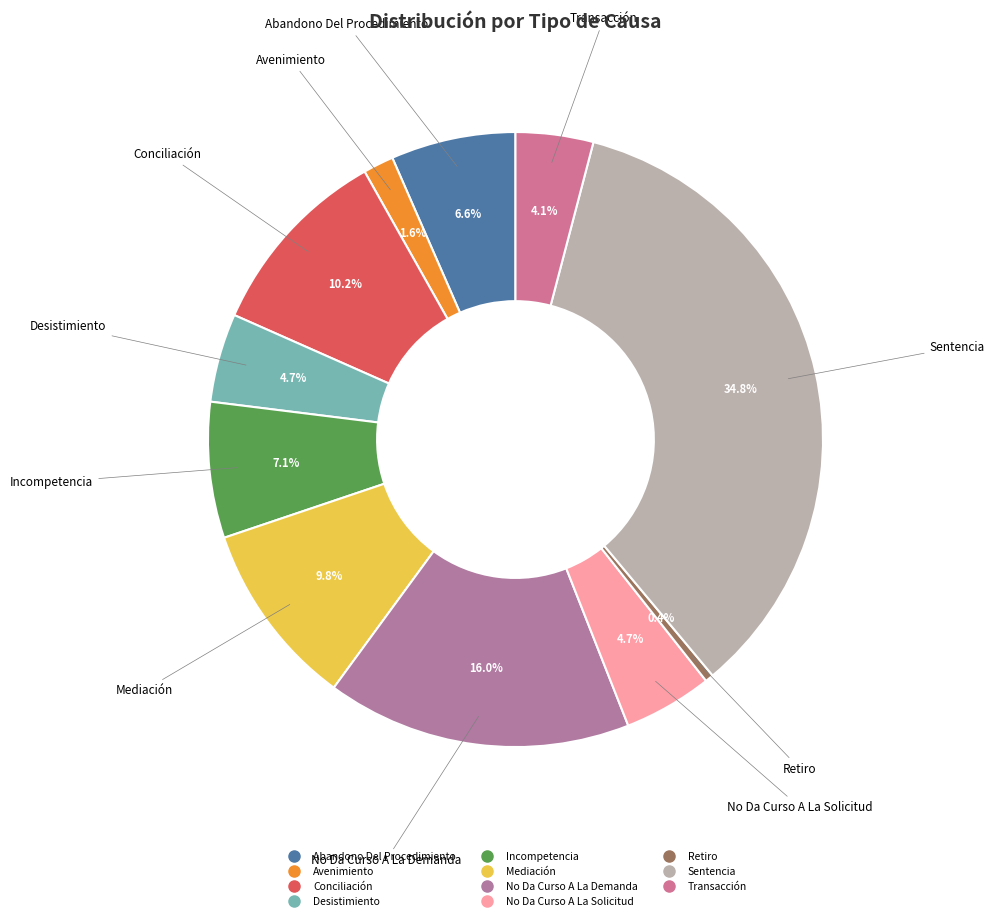

To the nearest percent, what is the difference between the largest and smallest slice percentages?

34%